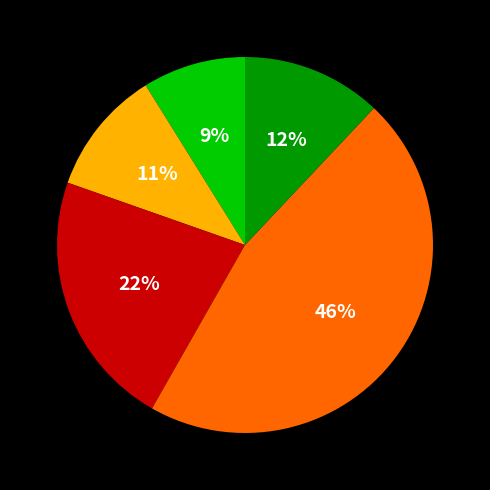

To the nearest percent, what is the average slice percentage?

20%